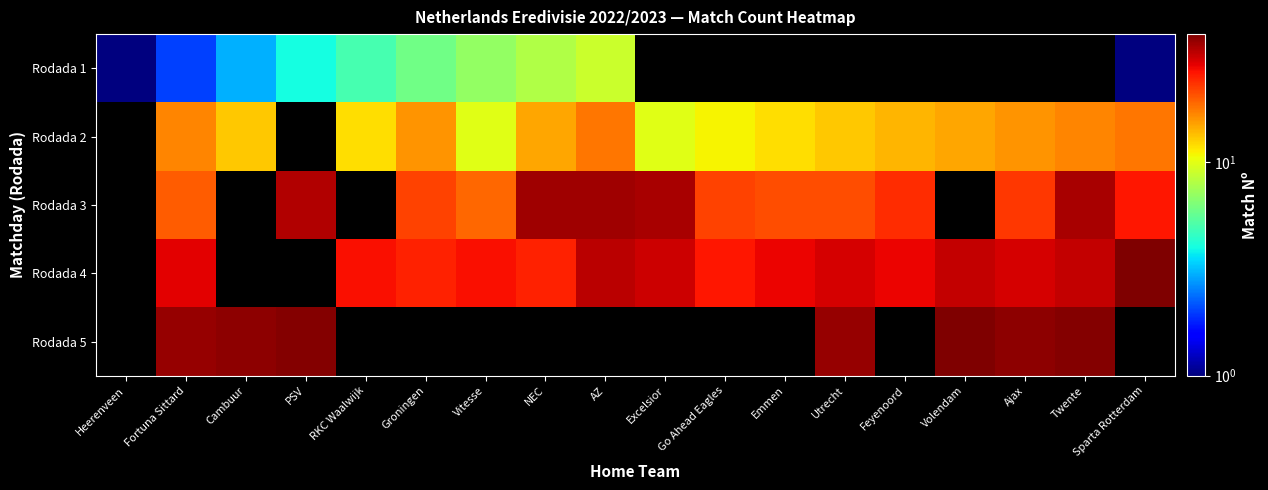

Rank the series by their average value, from lowest to highest.

Rodada 1, Rodada 2, Rodada 3, Rodada 4, Rodada 5